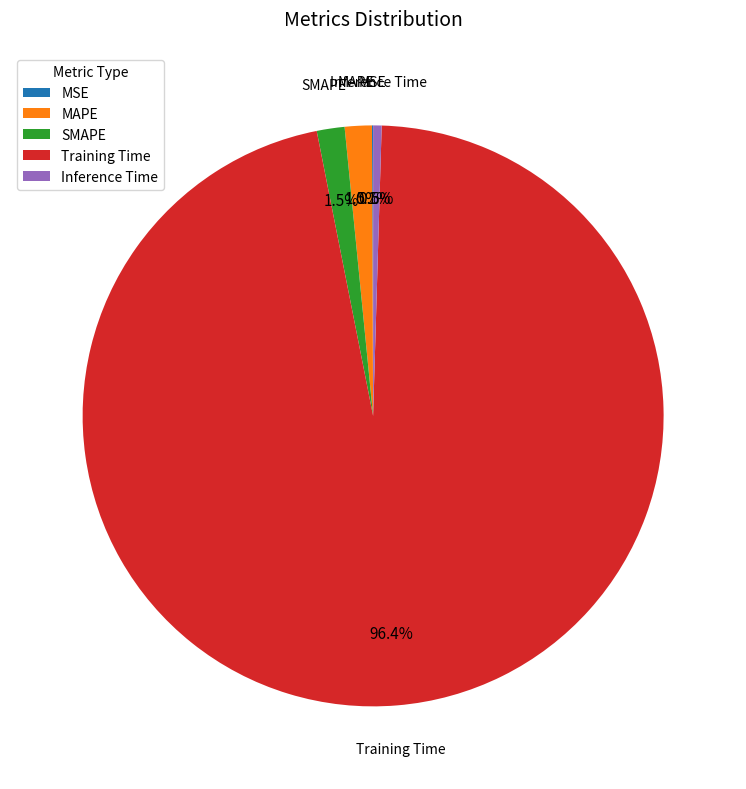

To the nearest percent, what is the average slice percentage?

20%